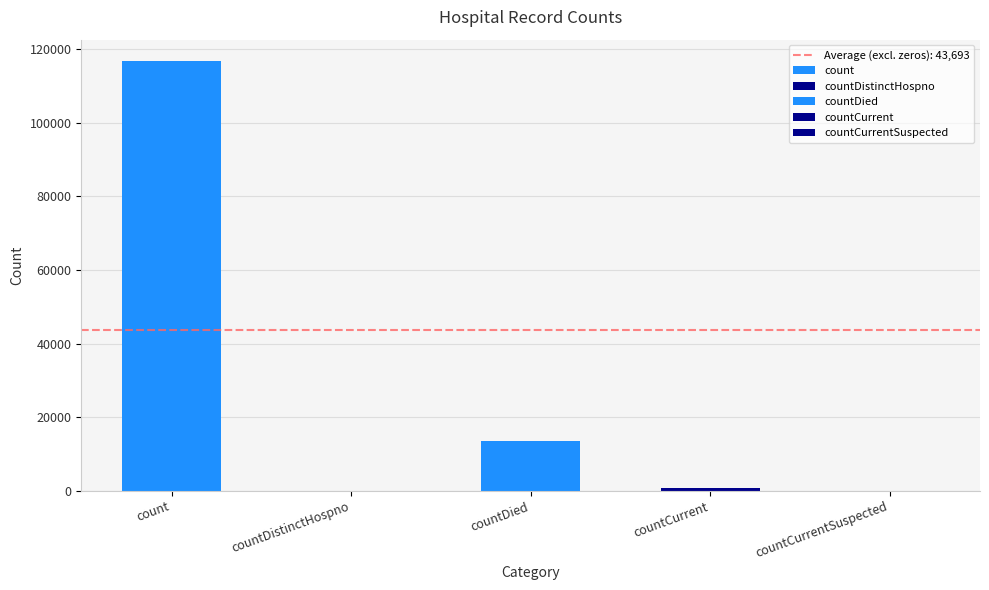

What is the sum of all values?

131079